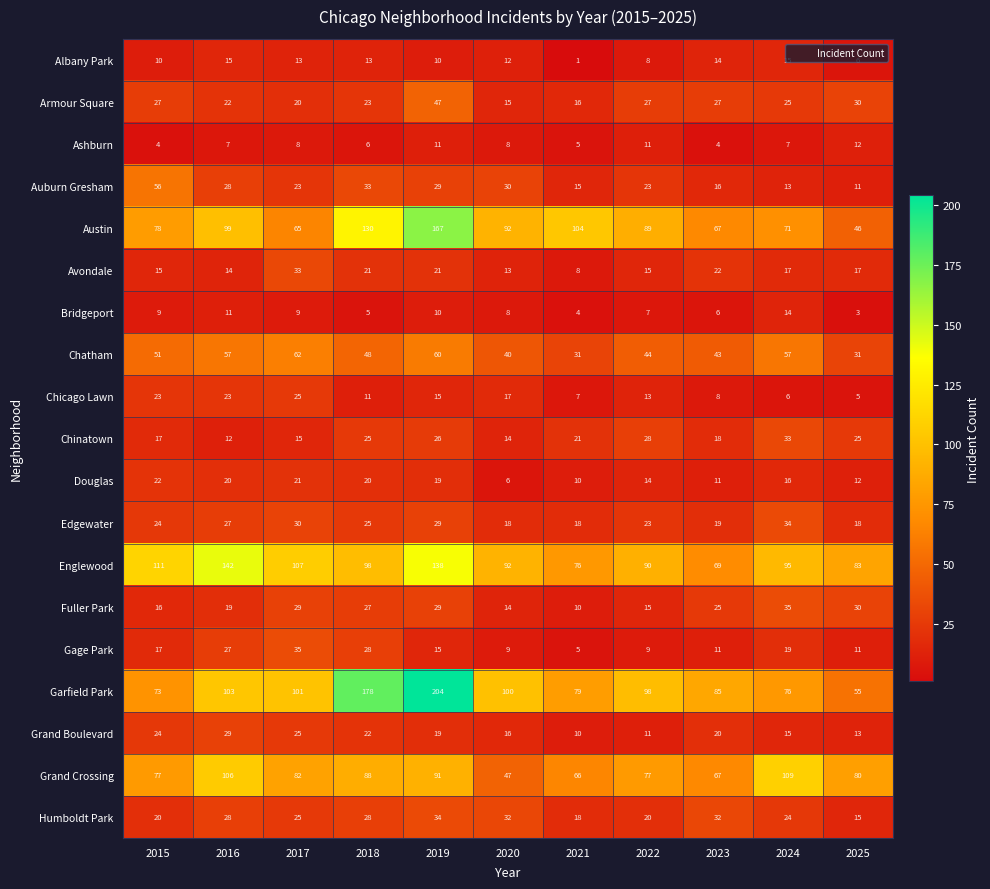

Which category has the lowest value in the Grand Crossing series?

2020